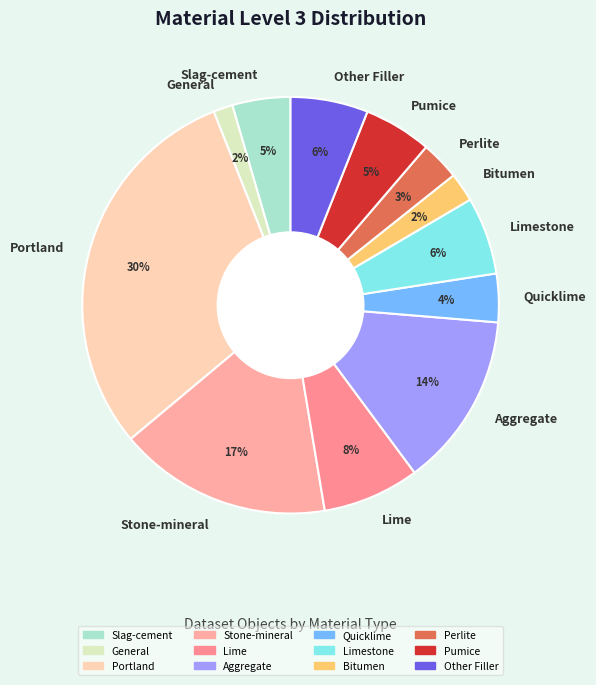

To the nearest percent, what percentage of the pie is Limestone?

6%